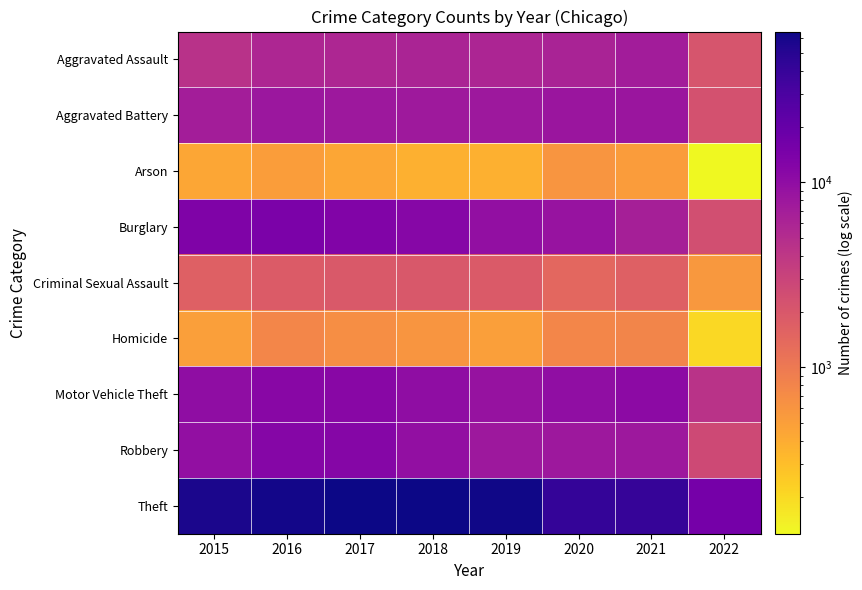

Reading left to right, what are all the values shown in this chart?

Aggravated Assault: 2015=4480	2016=5712	2017=5793	2018=6001	2019=5840	2020=6264	2021=7238	2022=2136
Aggravated Battery: 2015=7018	2016=8085	2017=7845	2018=7735	2019=7857	2020=8318	2021=8349	2022=2260
Arson: 2015=448	2016=515	2017=444	2018=373	2019=376	2020=589	2021=526	2022=126
Burglary: 2015=13184	2016=14289	2017=13001	2018=11746	2019=9638	2020=8753	2021=6657	2022=2380
Criminal Sexual Assault: 2015=1648	2016=1805	2017=1924	2018=1962	2019=1854	2020=1426	2021=1659	2022=563
Homicide: 2015=496	2016=786	2017=672	2018=589	2019=498	2020=785	2021=802	2022=202
Motor Vehicle Theft: 2015=10068	2016=11286	2017=11380	2018=9983	2019=8978	2020=9953	2021=10578	2022=4397
Robbery: 2015=9638	2016=11960	2017=11880	2018=9679	2019=7994	2020=7855	2021=7922	2022=2689
Theft: 2015=57348	2016=61617	2017=64379	2018=65281	2019=62473	2020=41279	2021=40673	2022=15637